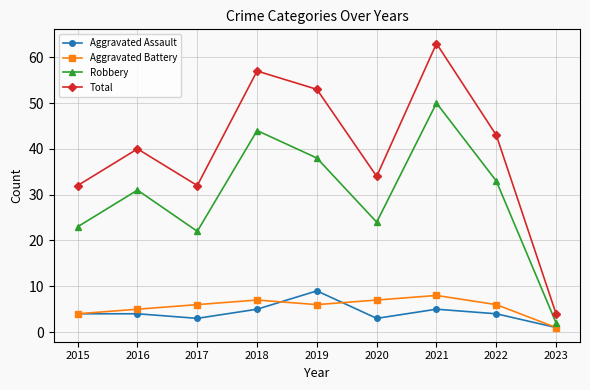

At 2016, list the series in order from largest to smallest.

Total, Robbery, Aggravated Battery, Aggravated Assault